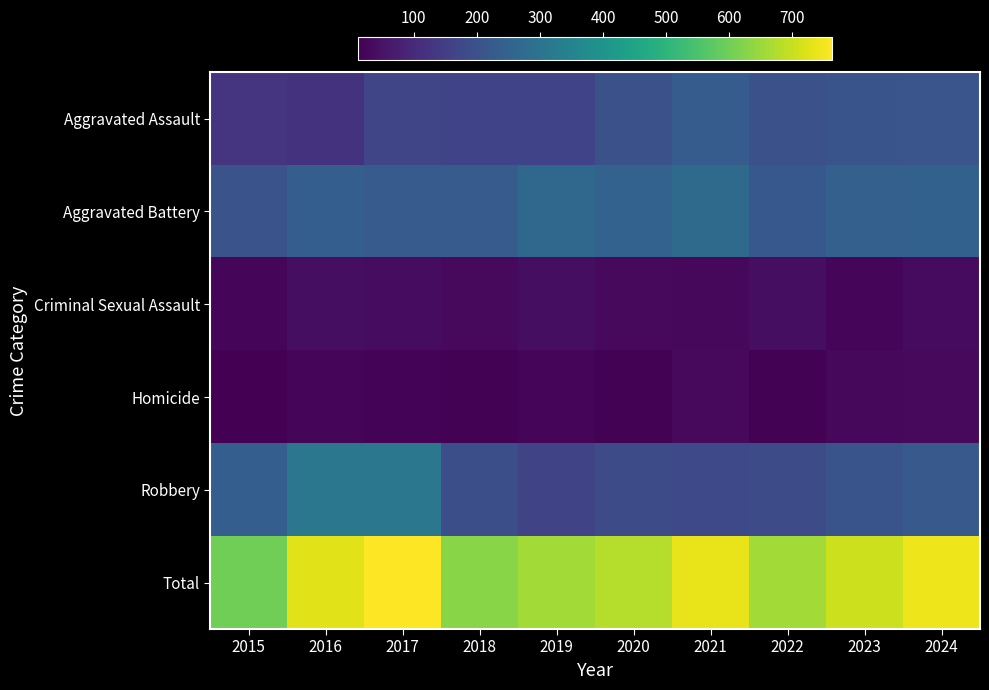

Reading right to left, list all the values displayed in this chart.

Aggravated Assault: 2024=210	2023=207	2022=199	2021=230	2020=197	2019=163	2018=163	2017=170	2016=121	2015=128
Aggravated Battery: 2024=245	2023=241	2022=219	2021=273	2020=249	2019=264	2018=228	2017=228	2016=235	2015=203
Criminal Sexual Assault: 2024=35	2023=25	2022=39	2021=27	2020=30	2019=41	2018=30	2017=38	2016=40	2015=22
Homicide: 2024=31	2023=28	2022=16	2021=30	2020=16	2019=24	2018=15	2017=18	2016=23	2015=12
Robbery: 2024=222	2023=206	2022=187	2021=179	2020=186	2019=167	2018=193	2017=309	2016=310	2015=235
Total: 2024=743	2023=707	2022=660	2021=739	2020=678	2019=659	2018=629	2017=763	2016=729	2015=600